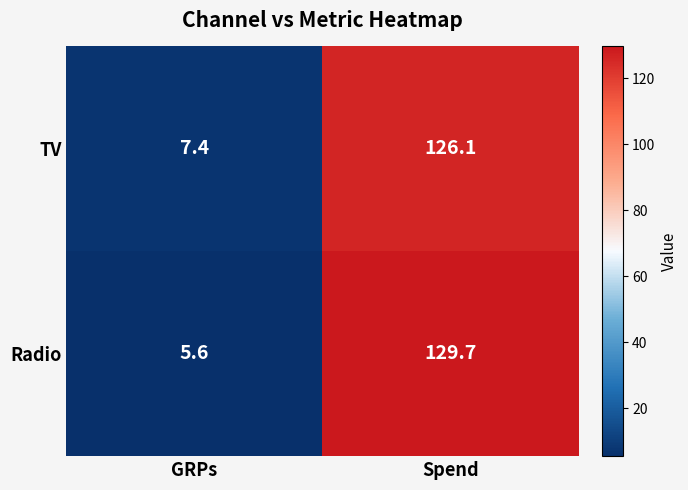

What is the greatest value displayed?

129.7